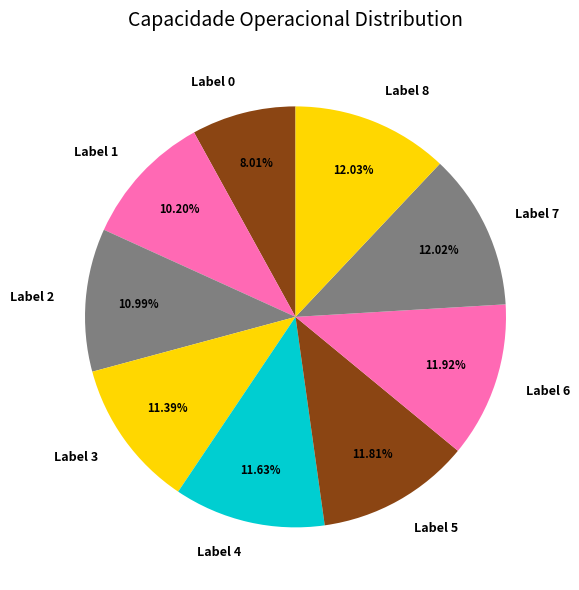

Count the number of slices in the pie.

9